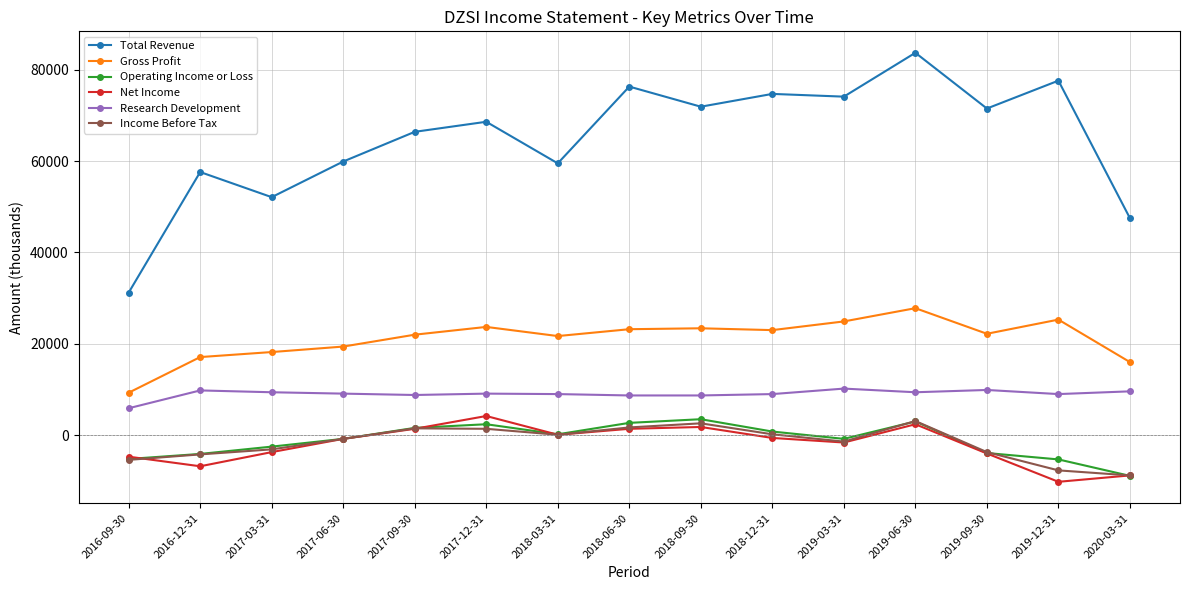

At which label does Research Development reach its minimum?

2016-09-30